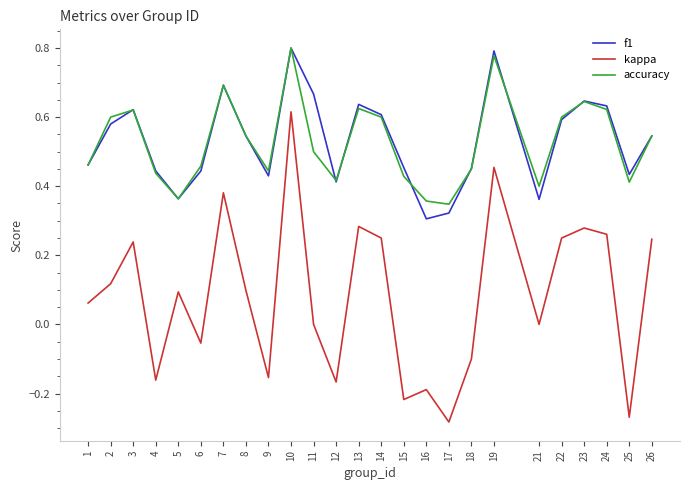

What is the total value across all series at 19?

2.0